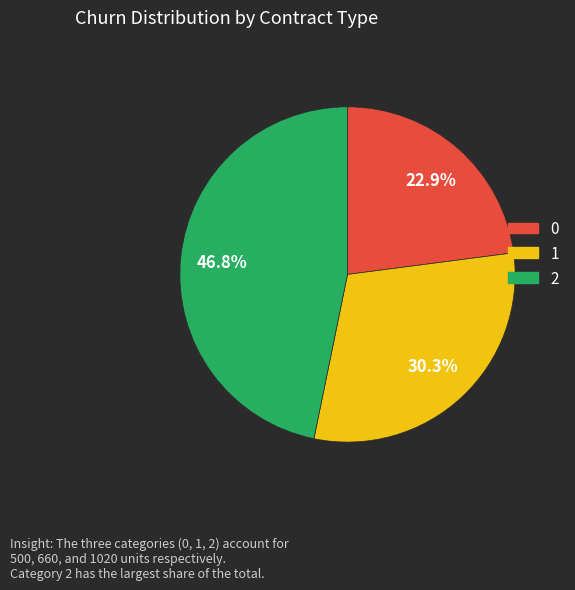

Is the sum of 1 and 0 greater than half?

Yes